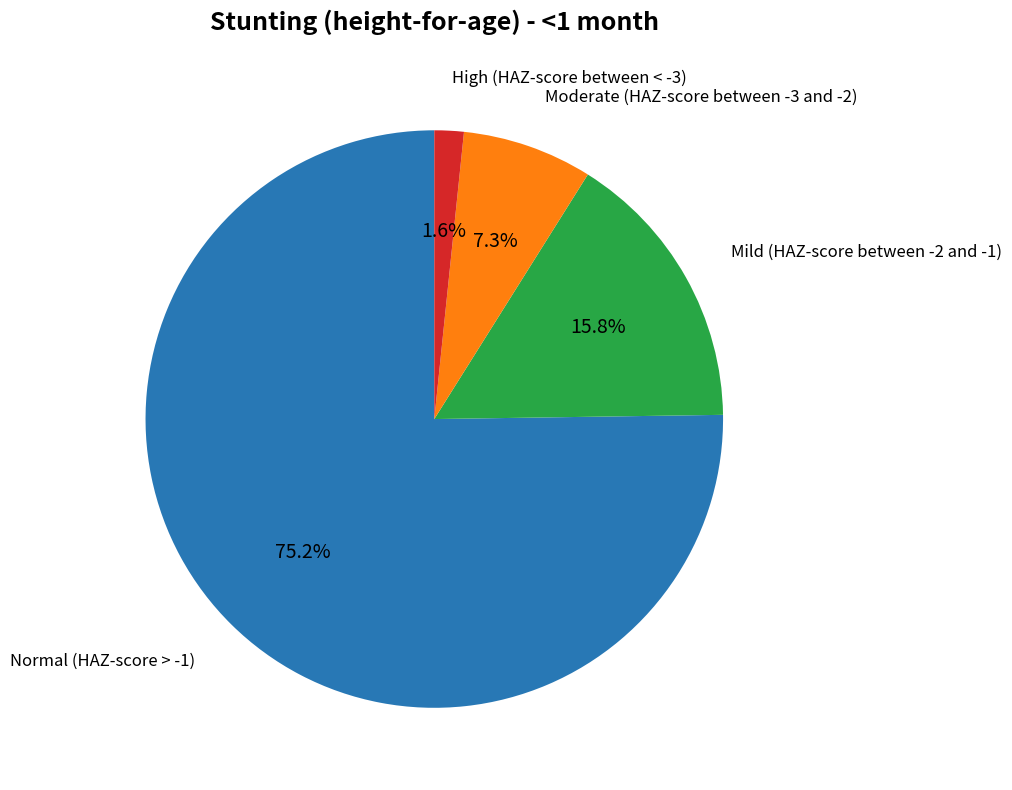

Rank the categories by value from highest to lowest.

Normal (HAZ-score > -1), Mild (HAZ-score between -2 and -1), Moderate (HAZ-score between -3 and -2), High (HAZ-score between < -3)